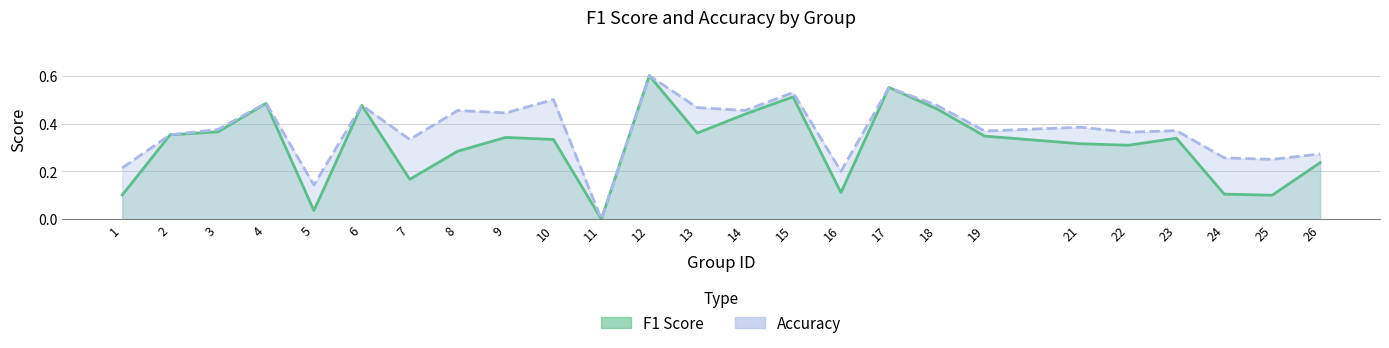

Which series has the largest total across all categories?

accuracy